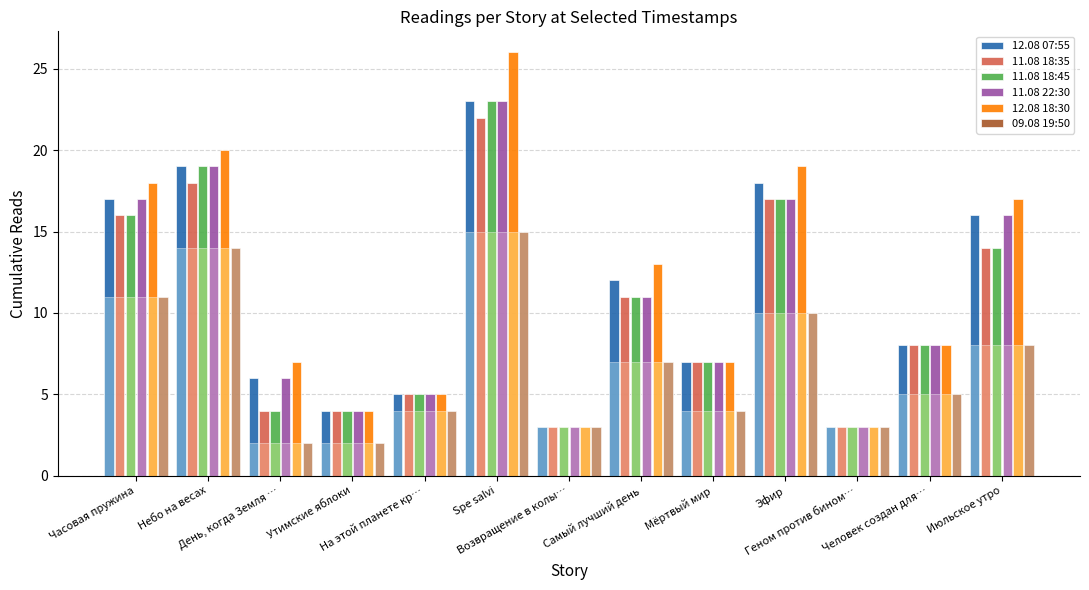

What is the minimum value shown in the chart?

2